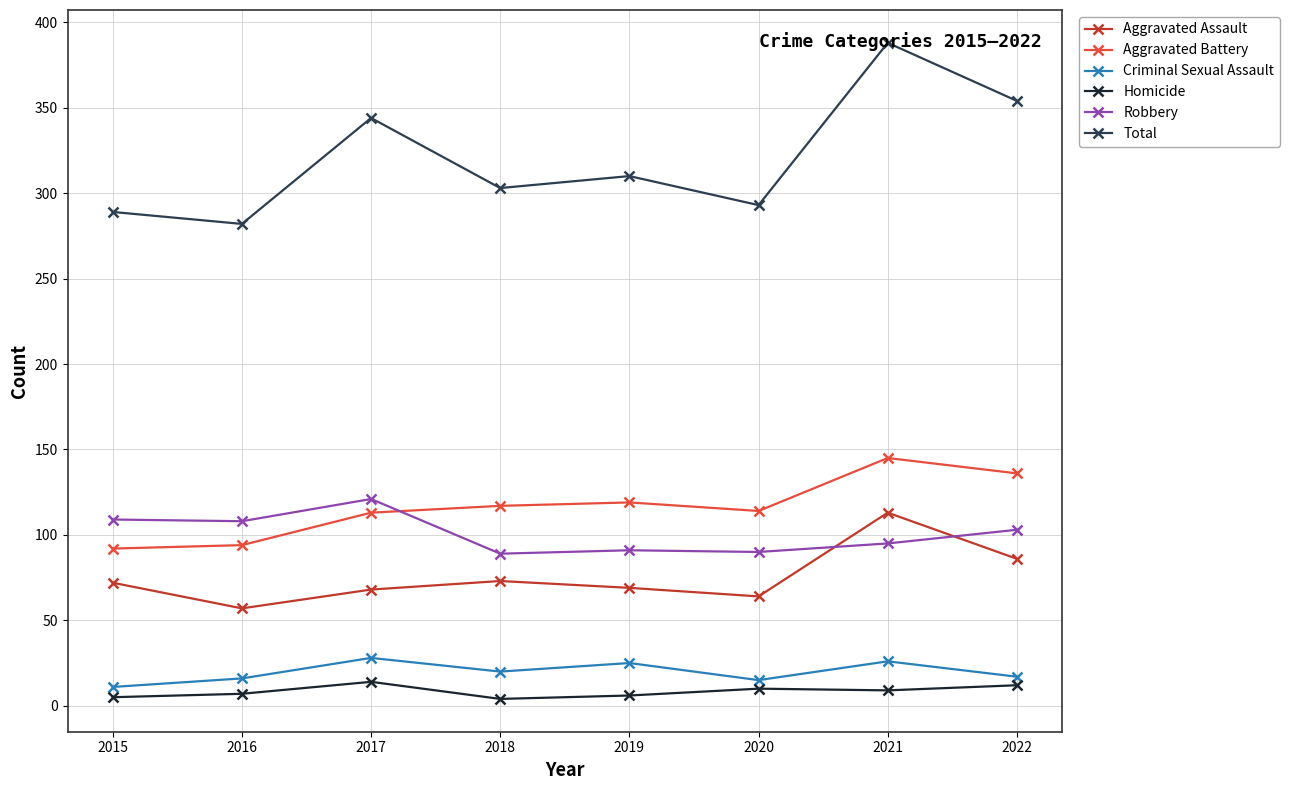

At which category is the sum across all series the highest?

2021